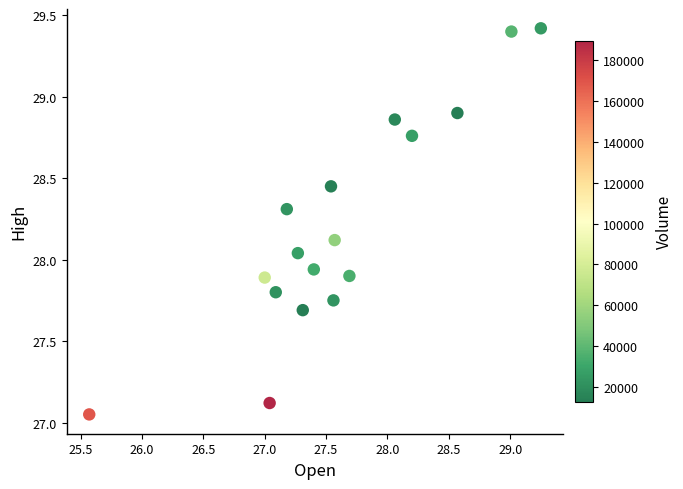

What is the range of Y values (max minus min)?

2.4